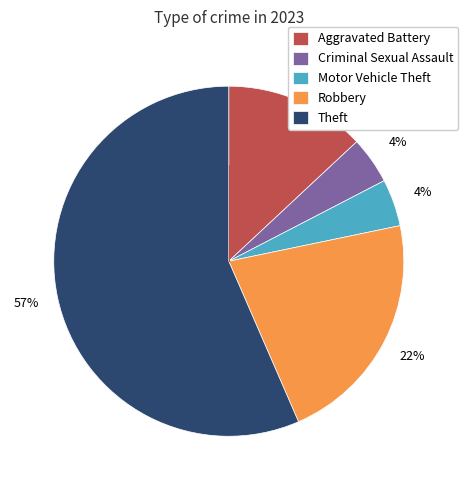

What percentage is the Aggravated Battery slice, to the nearest percent?

13%